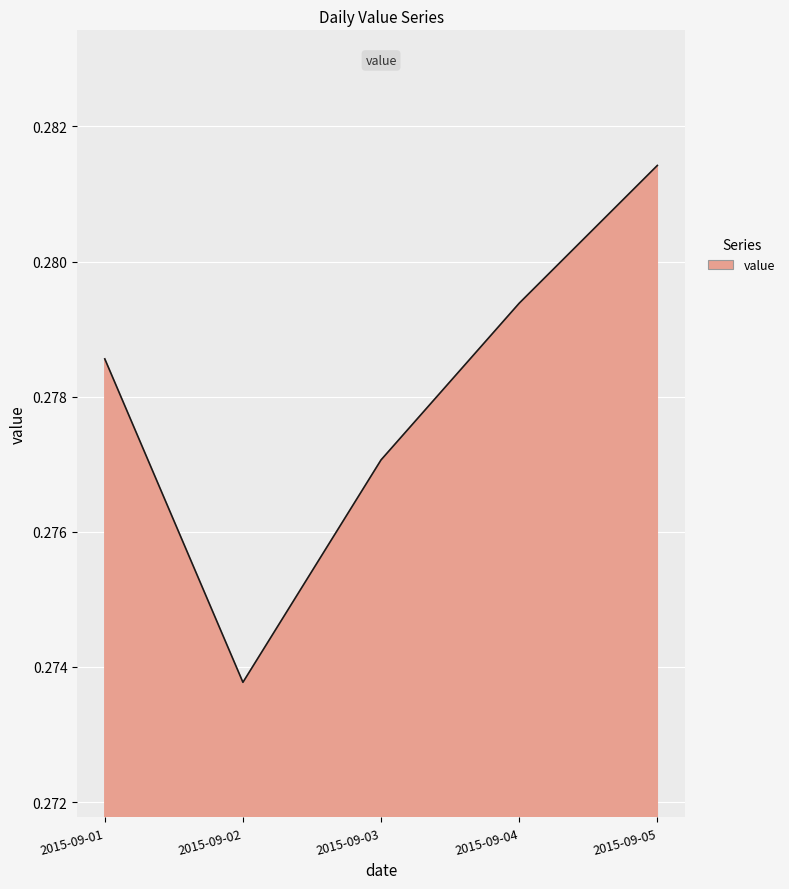

Rank the categories by value from highest to lowest.

2015-09-05, 2015-09-04, 2015-09-01, 2015-09-03, 2015-09-02